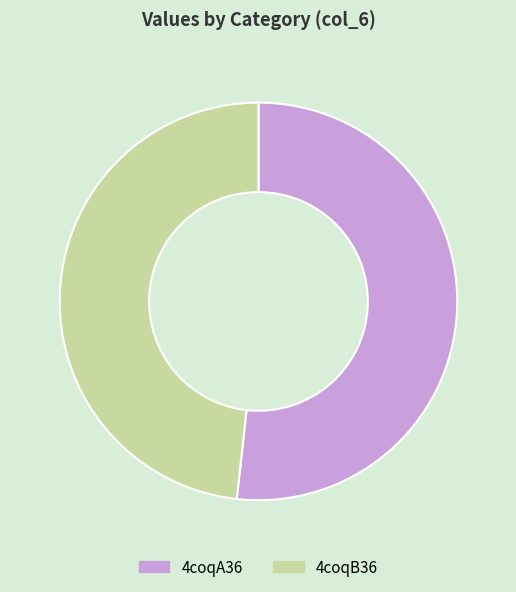

Which has a higher value, 4coqB36 or 4coqA36?

4coqA36